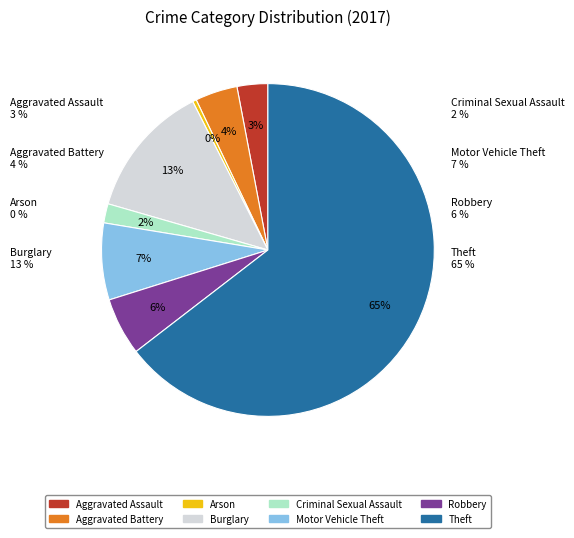

Rank the categories by value from lowest to highest.

Arson, Criminal Sexual Assault, Aggravated Assault, Aggravated Battery, Robbery, Motor Vehicle Theft, Burglary, Theft